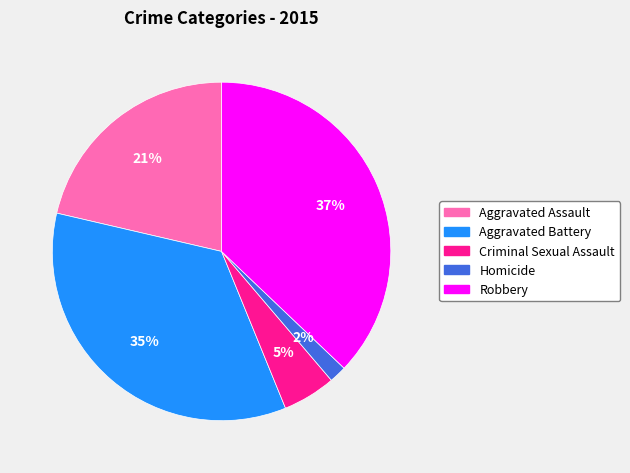

Between Homicide and Aggravated Battery, which is larger?

Aggravated Battery